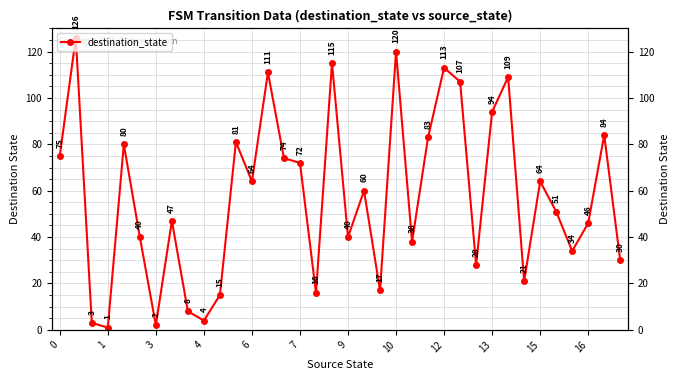

What is the greatest value displayed?

126